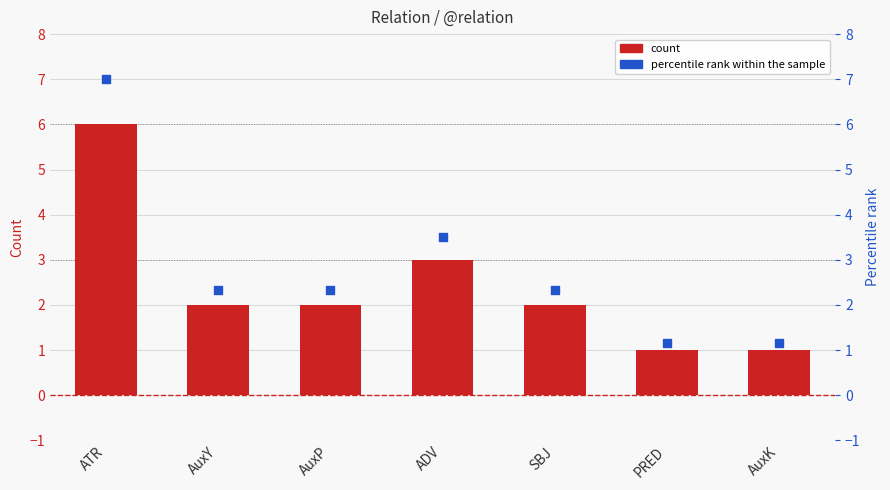

At how many categories does at least one series exceed 3?

2